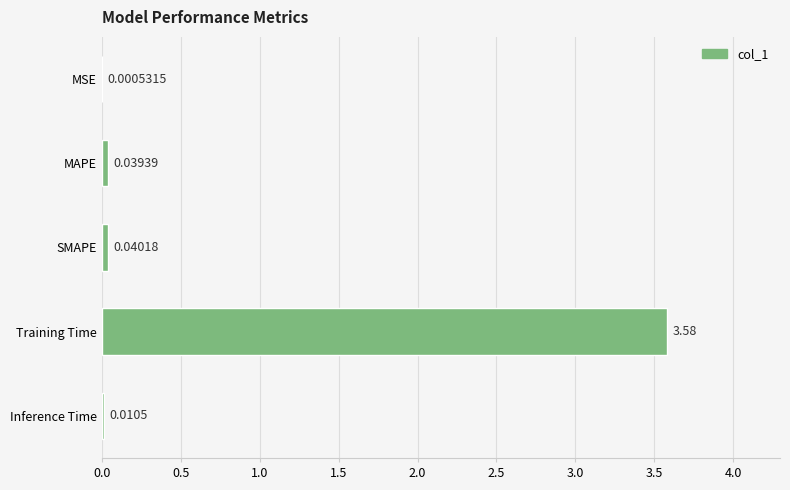

Which category has the highest value across all series?

Training Time